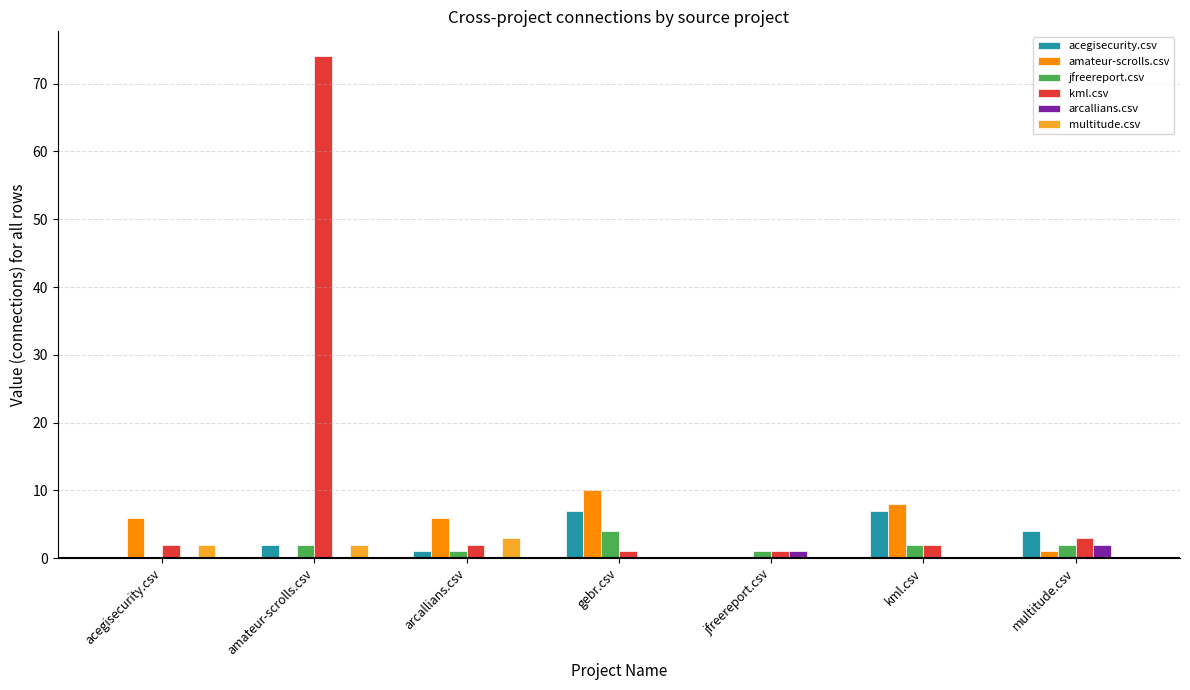

What are all the series names shown in the legend?

acegisecurity.csv, amateur-scrolls.csv, jfreereport.csv, kml.csv, arcallians.csv, multitude.csv